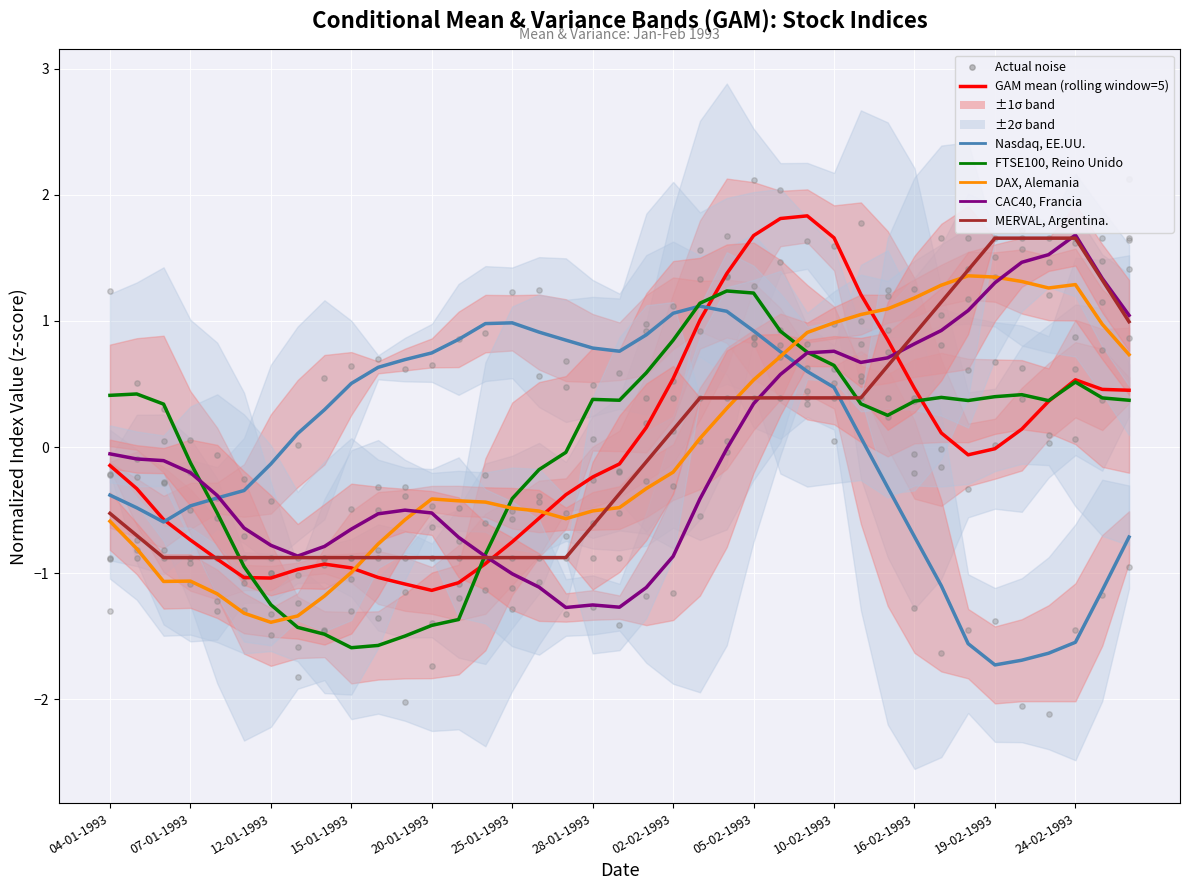

Which series reaches the minimum Y coordinate?

Nasdaq, EE.UU.